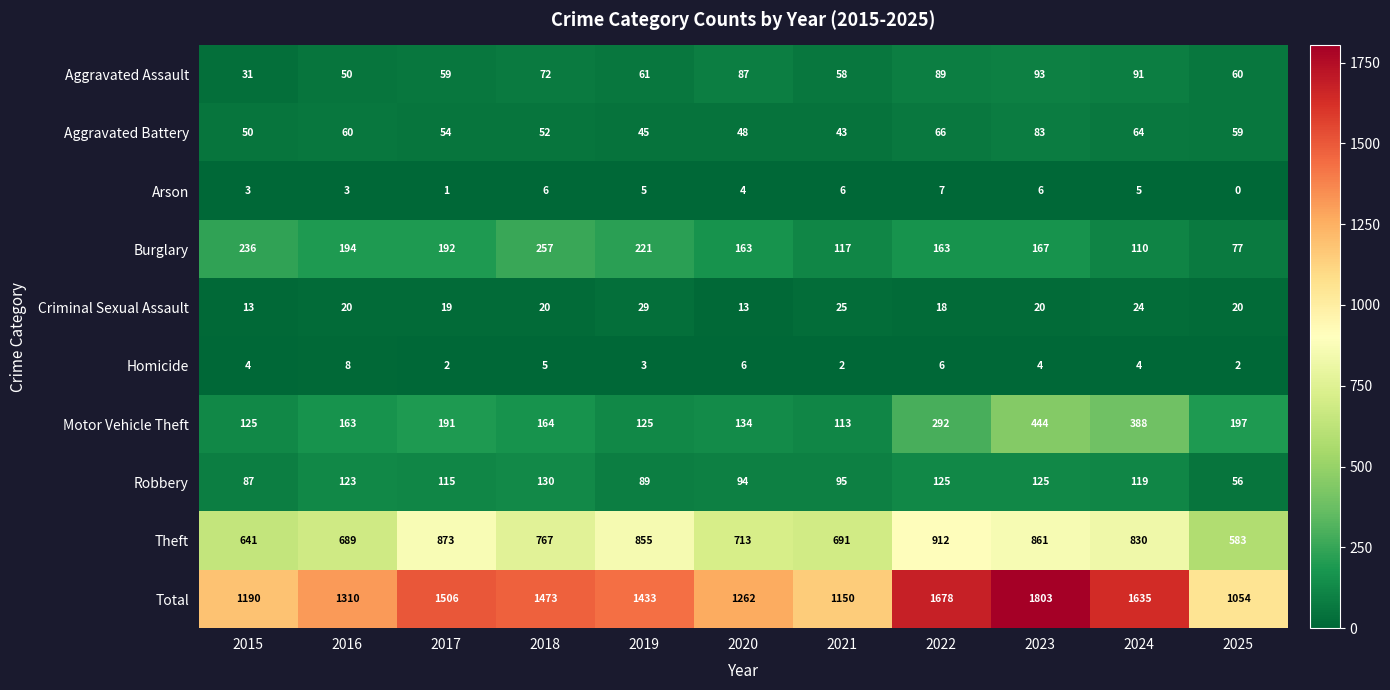

How many categories are shown in the chart?

11